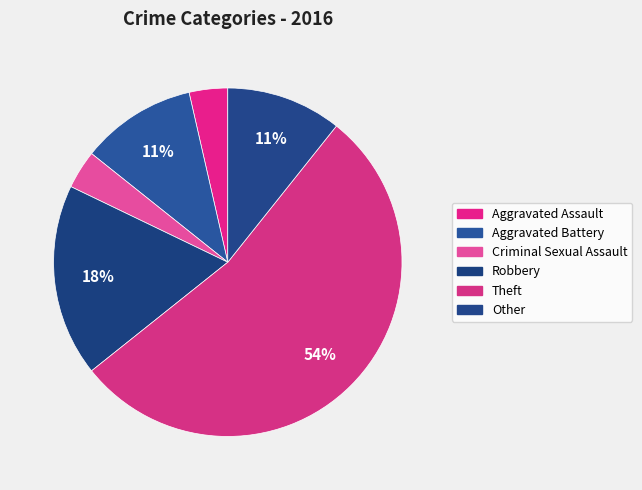

Do Criminal Sexual Assault and Aggravated Assault together represent more than half of the pie?

No